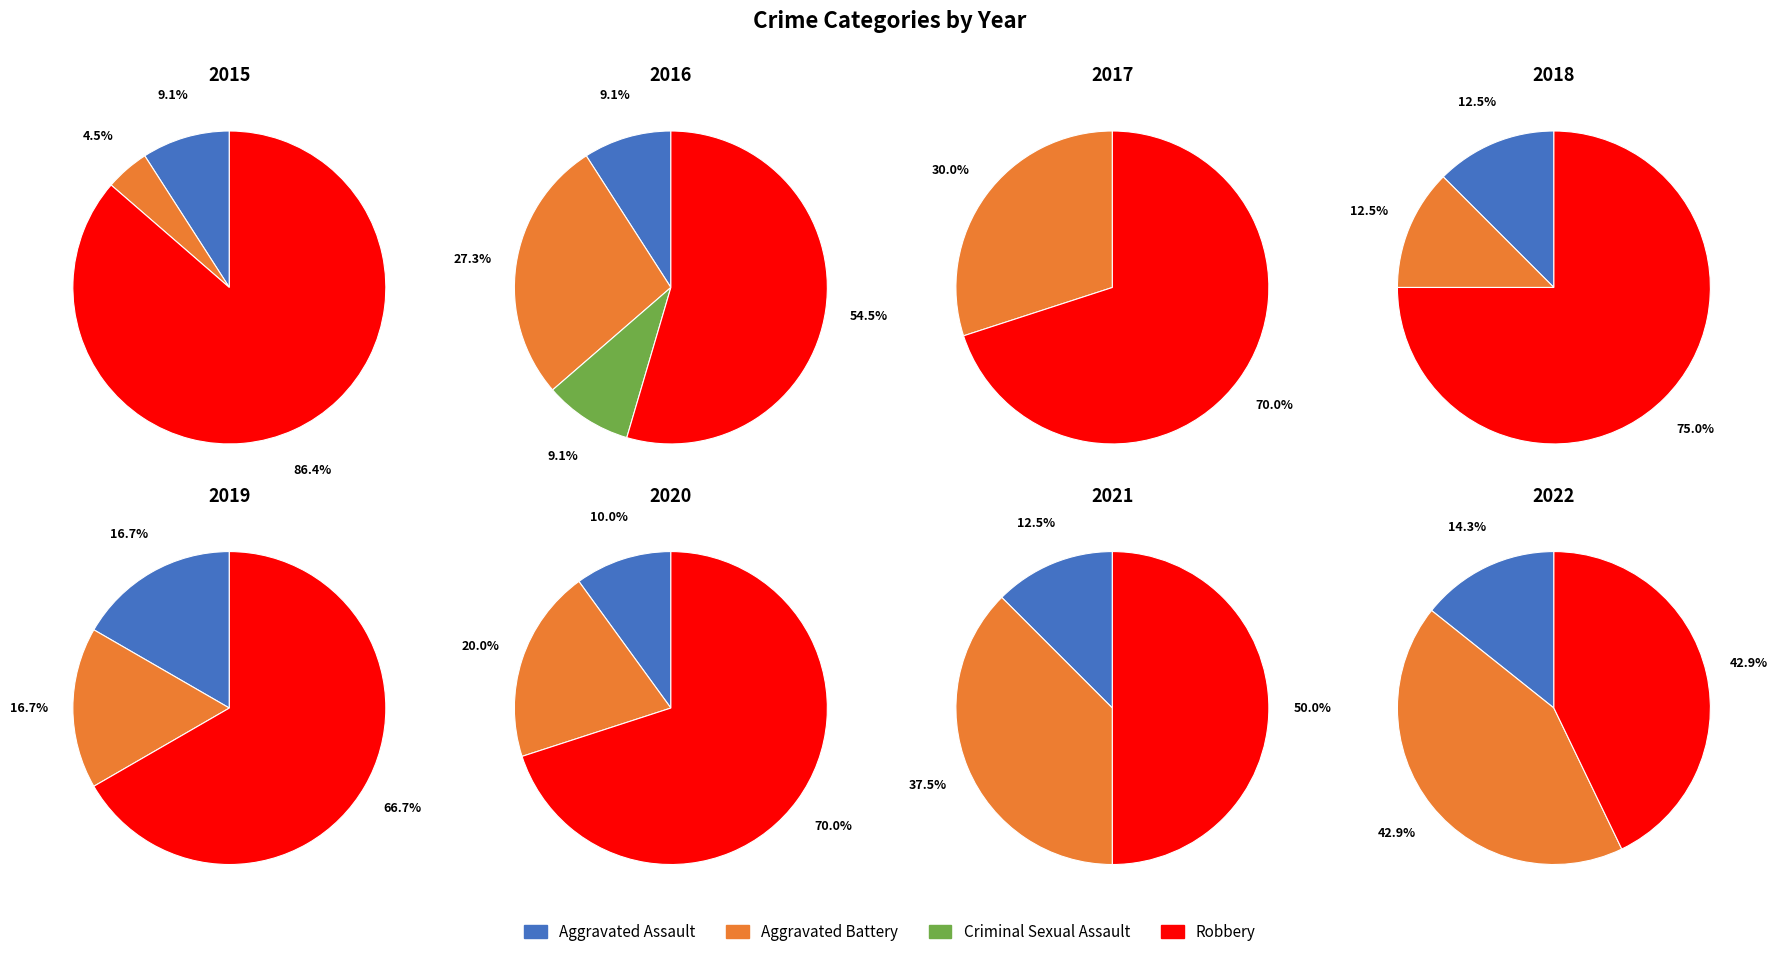

Which category has the smallest portion of the pie?

Criminal Sexual Assault